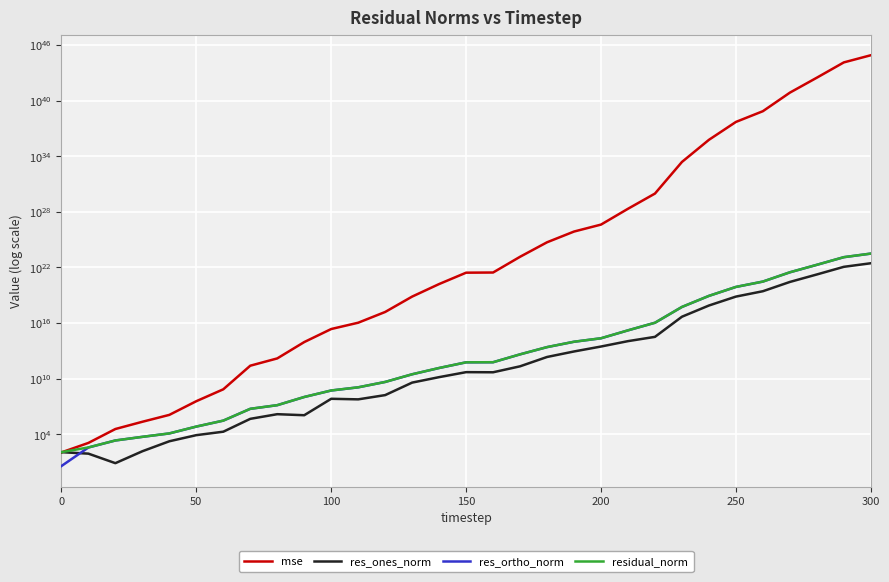

What is the maximum value shown in the chart?

807398473732112229130928695947945265246240768.0